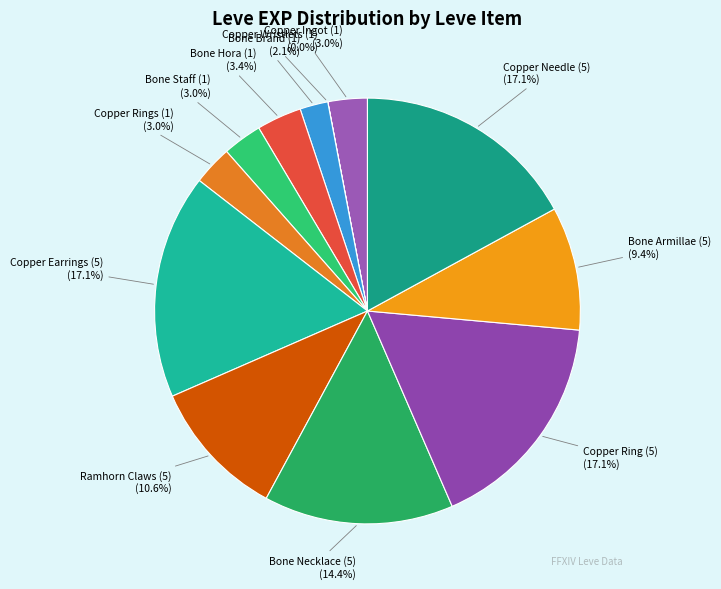

How many slices are in this pie chart?

12